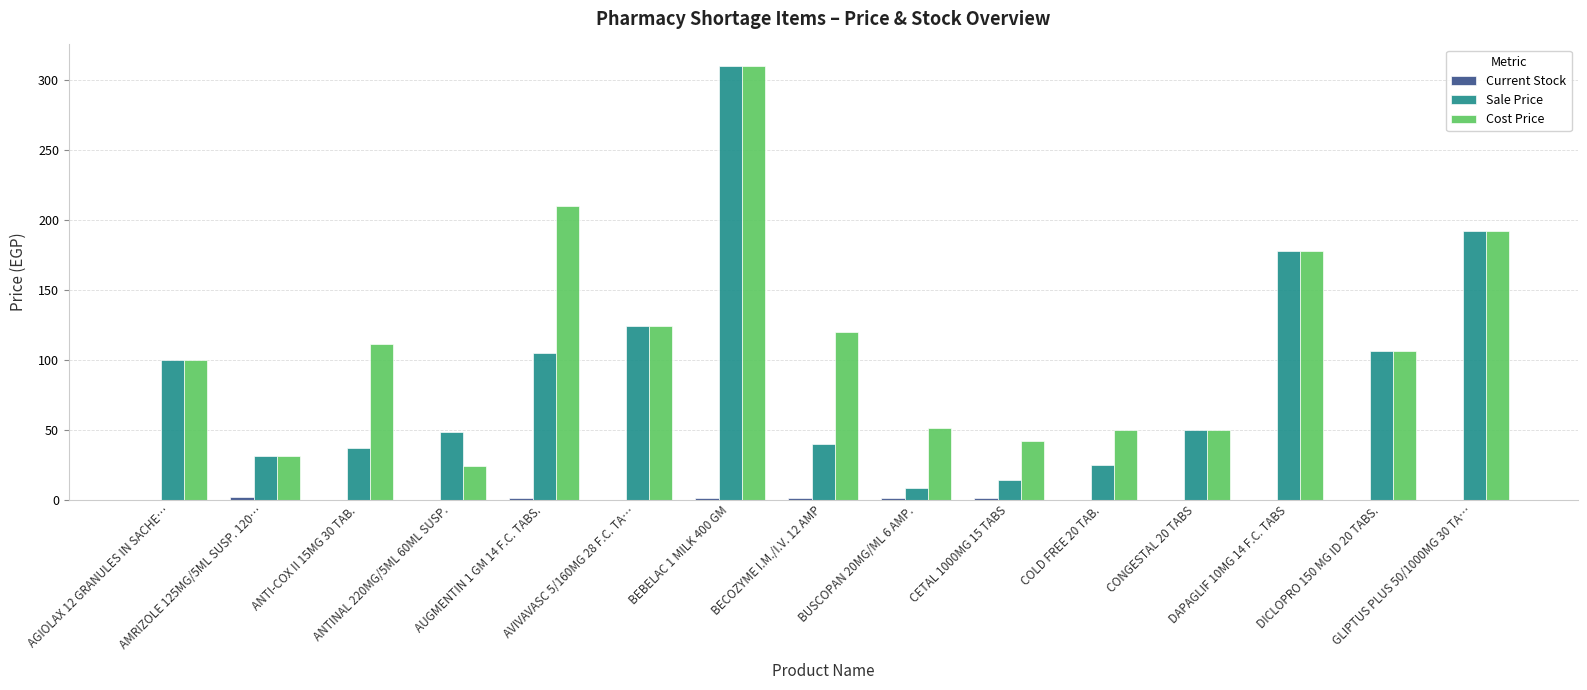

Which series has the largest total across all categories?

Cost Price